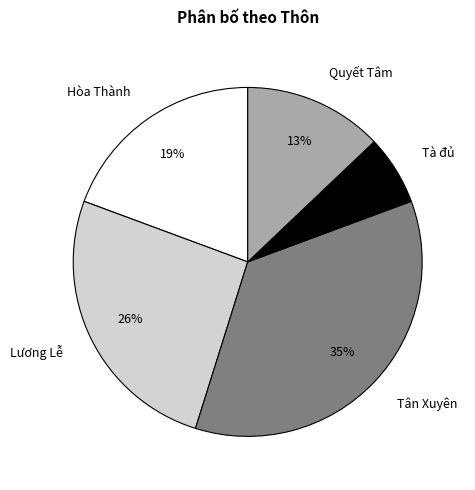

Approximately how many times larger is the value at Hòa Thành compared to Quyết Tâm?

1.5